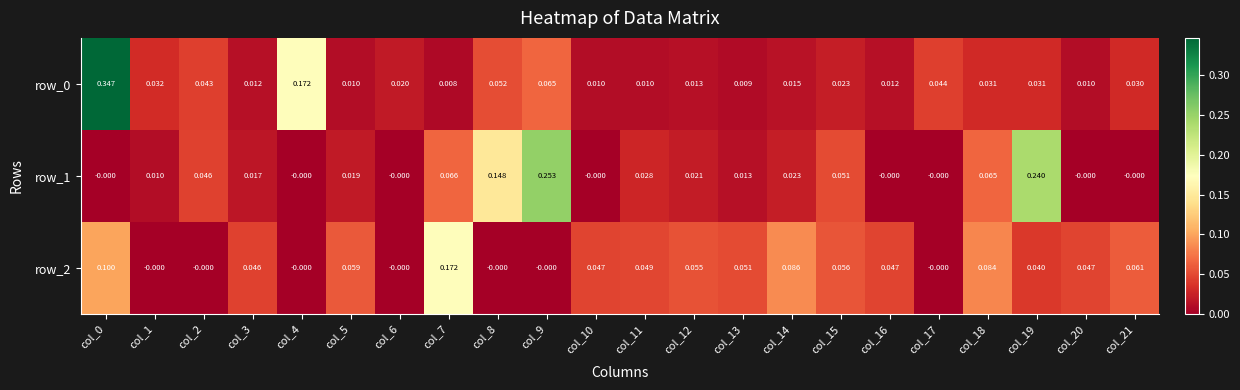

How many categories are shown in the chart?

22